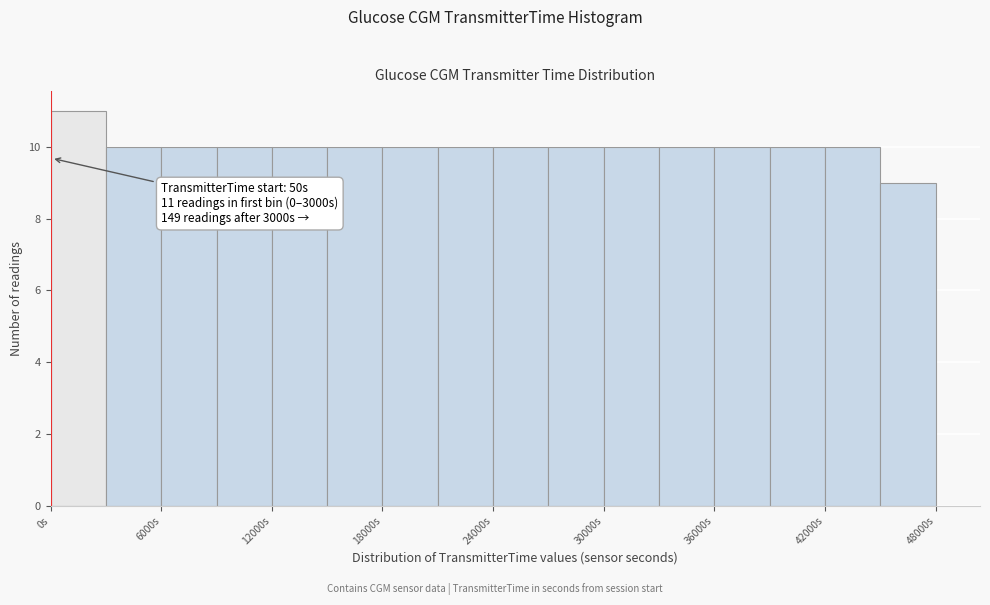

Read against the x-axis, roughly where is the centre of the tallest bar?

2000